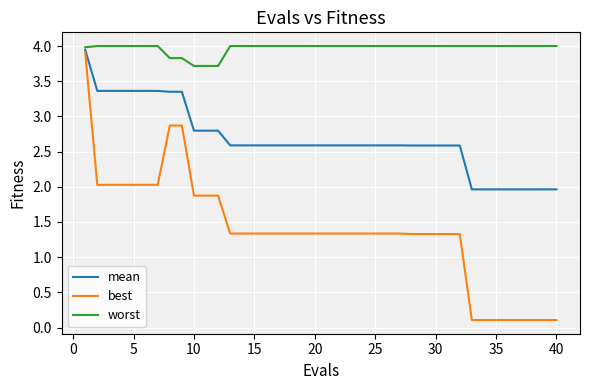

Rank the series by their average value, from lowest to highest.

best, mean, worst